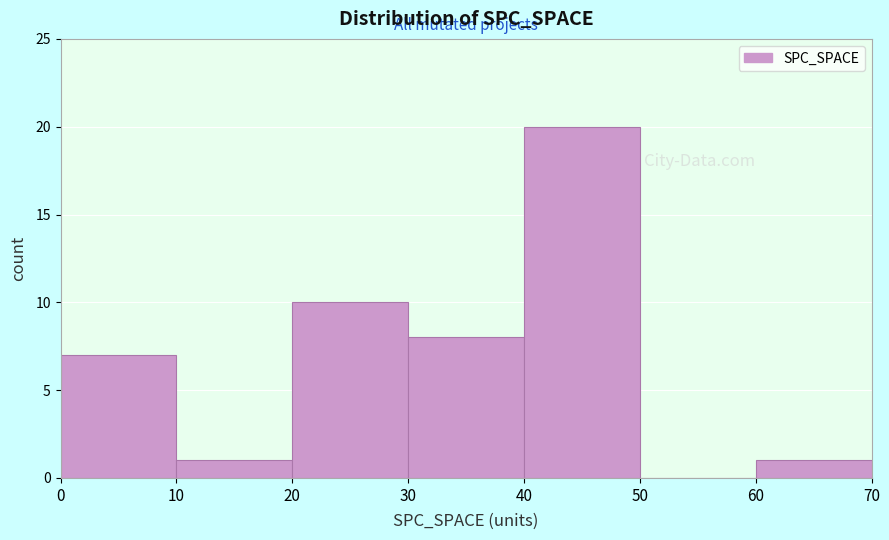

Reading left to right, list every bar in this chart as the range it spans on the x-axis followed by its height. The values are not printed on the chart, so give them approximately, as read against the axis.

0 to 10: 7
10 to 20: 1
20 to 30: 10
30 to 40: 8
40 to 50: 20
50 to 60: 0
60 to 70: 1